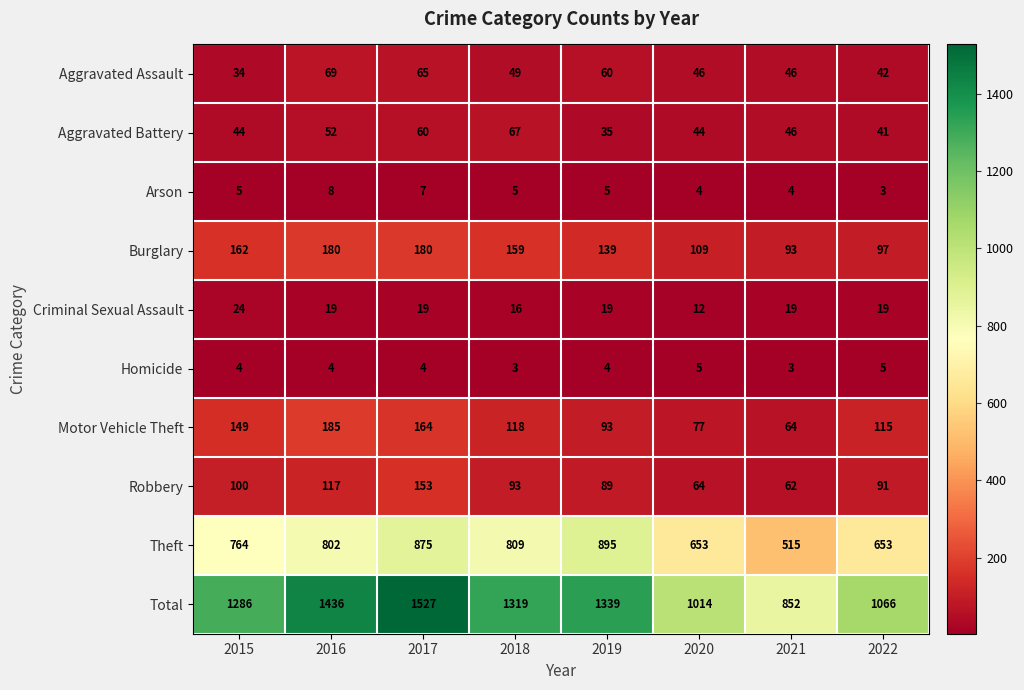

Rank the series by their maximum value, from lowest to highest.

Homicide, Arson, Criminal Sexual Assault, Aggravated Battery, Aggravated Assault, Robbery, Burglary, Motor Vehicle Theft, Theft, Total